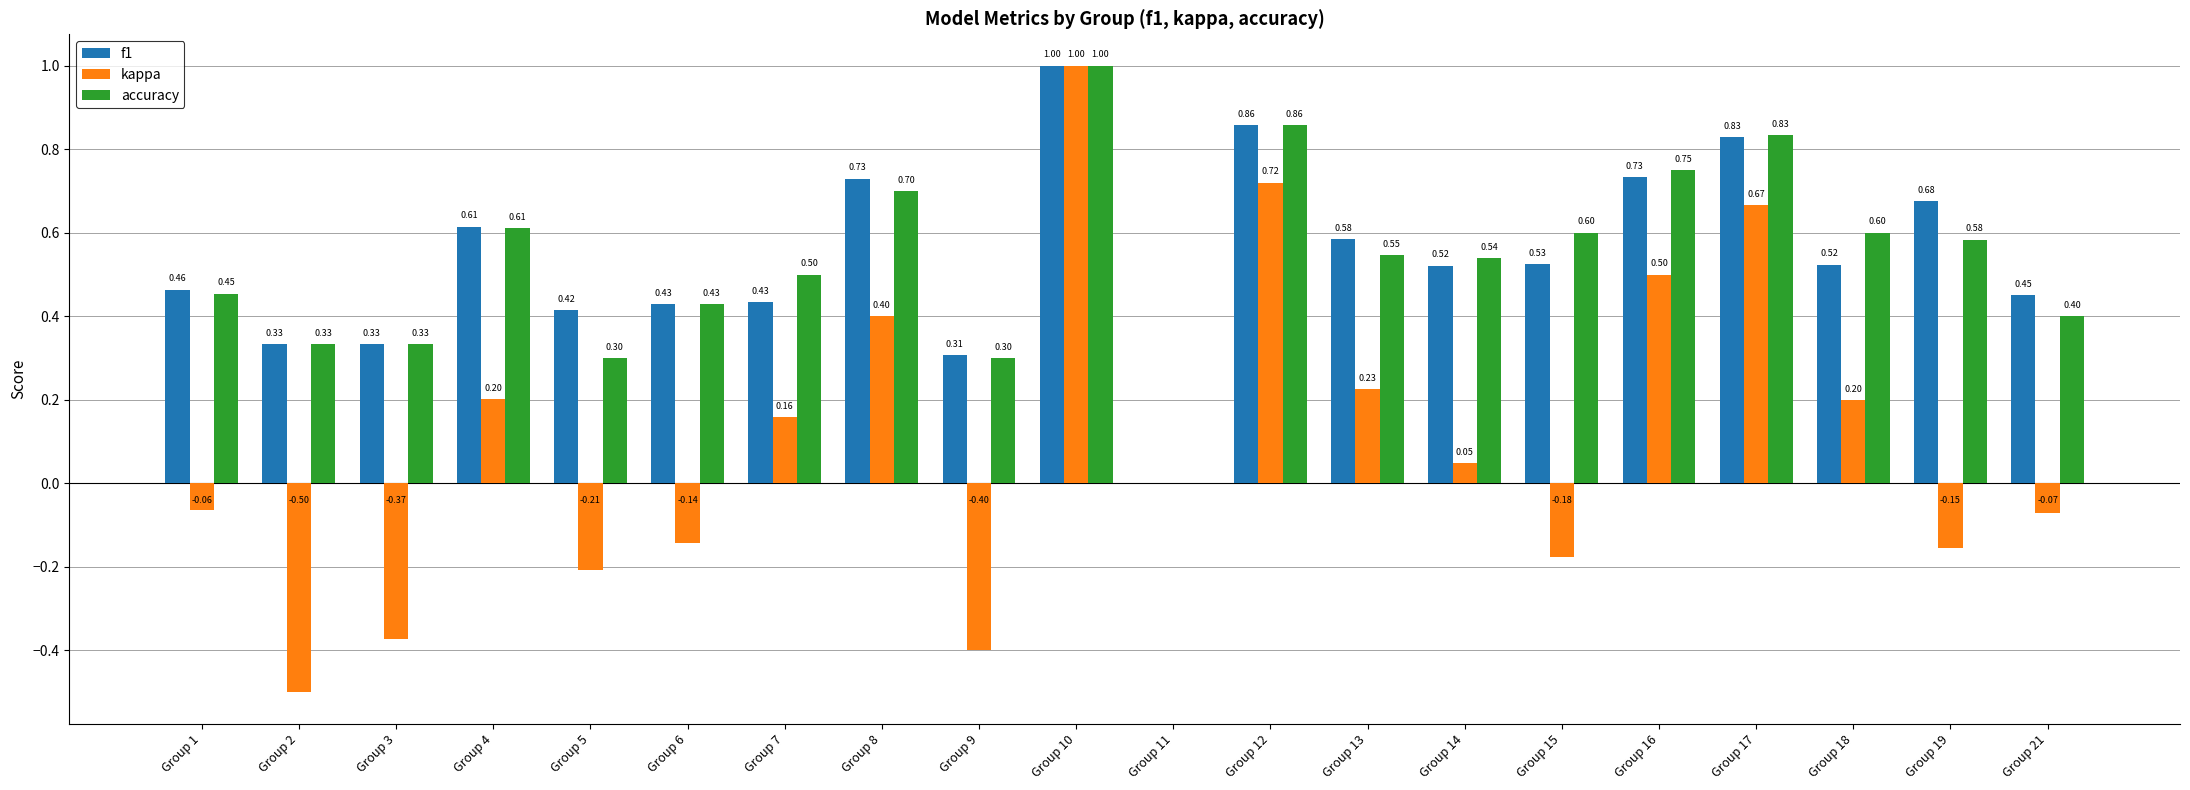

What is the difference between the f1 values at Group 7 and Group 15?

0.1